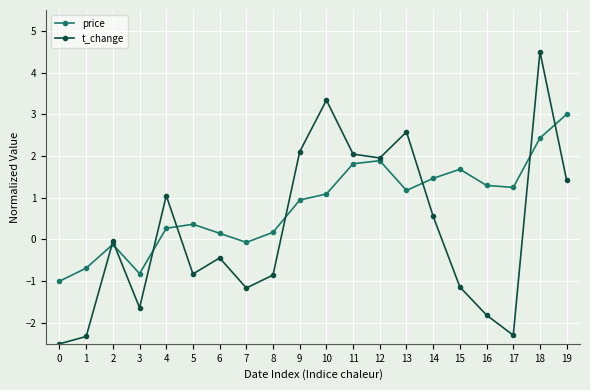

At which label is t_change closest to 1?

4